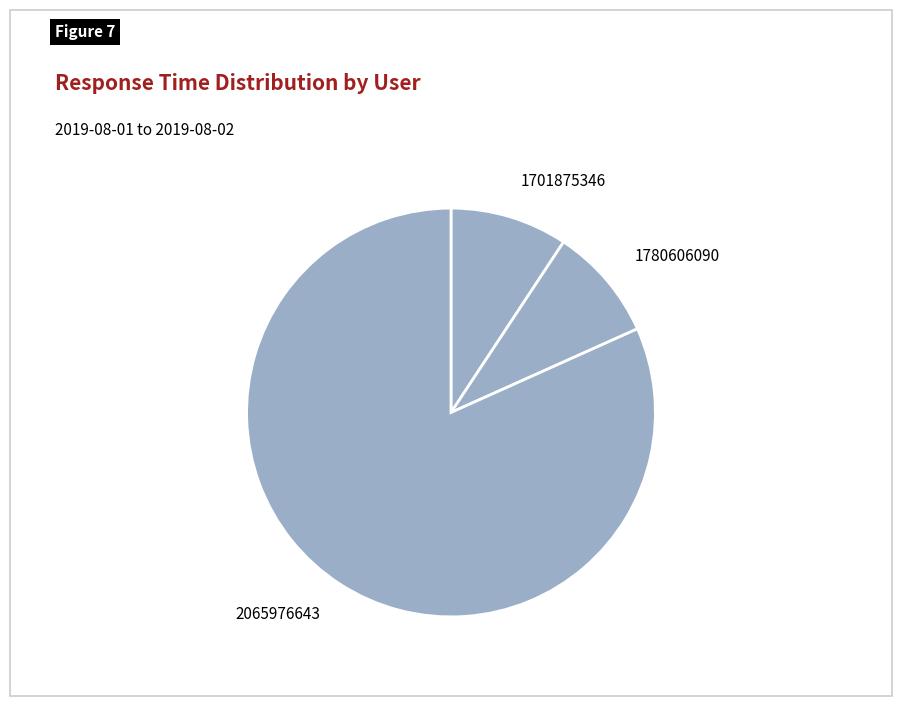

The 1780606090 slice represents 1% of the pie. True or false?

False